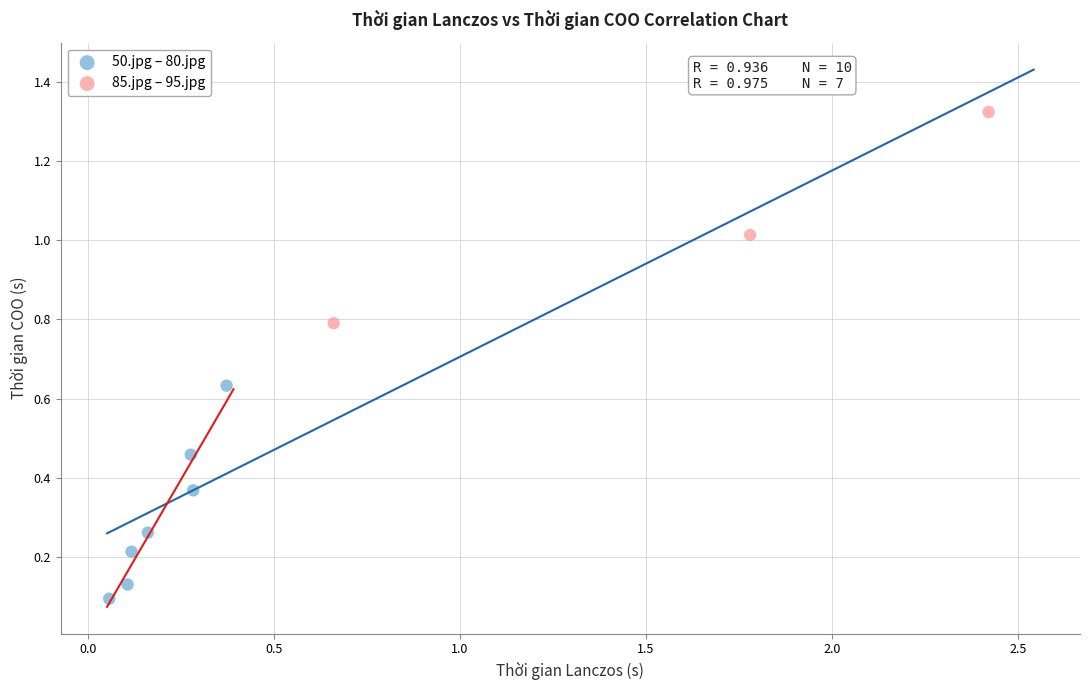

Which series contains the lowest Y value?

50.jpg – 80.jpg